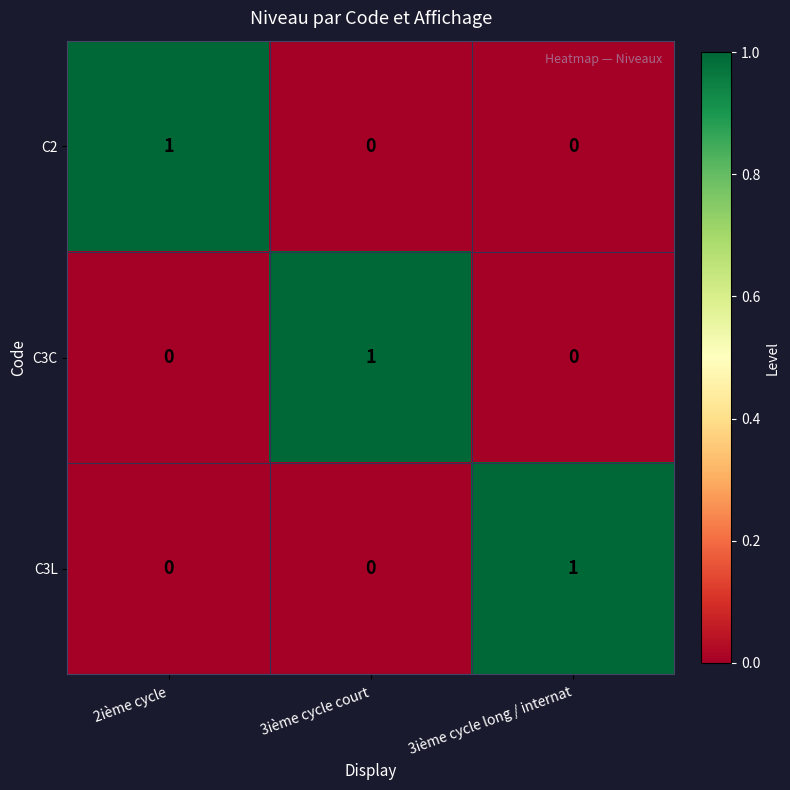

Count the C3L values in the range 0 to 1.

3